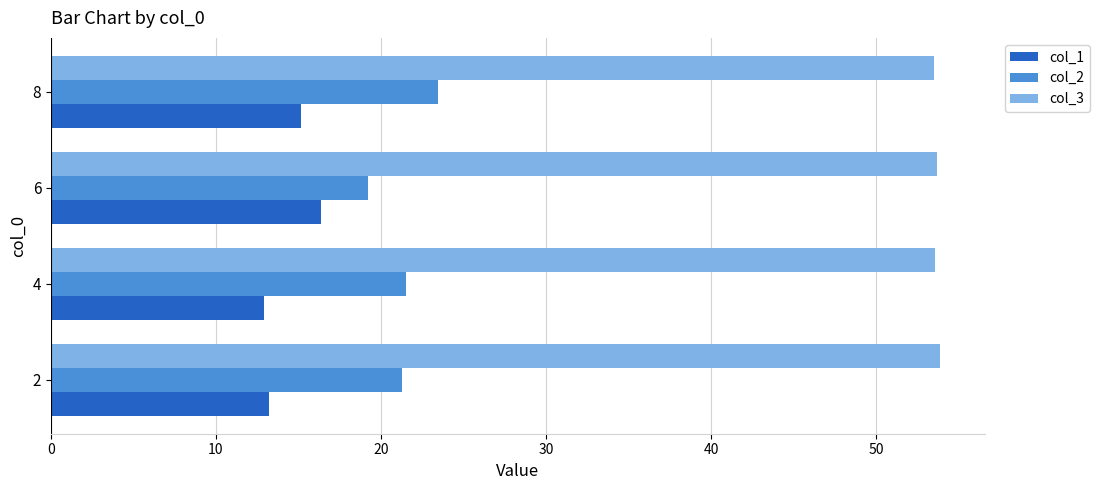

What is the average value of the col_1 series?

14.4